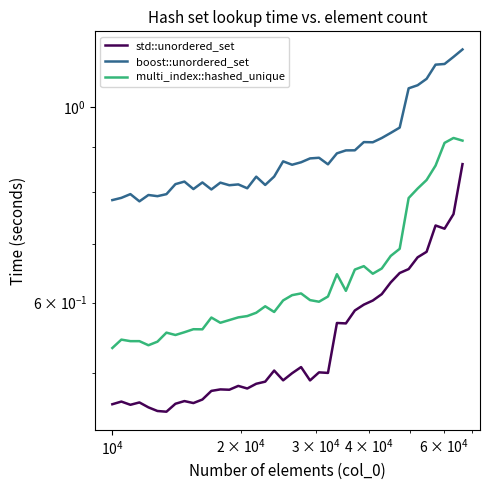

What is the difference between the second highest and second lowest values in the std::unordered_set series?

0.3